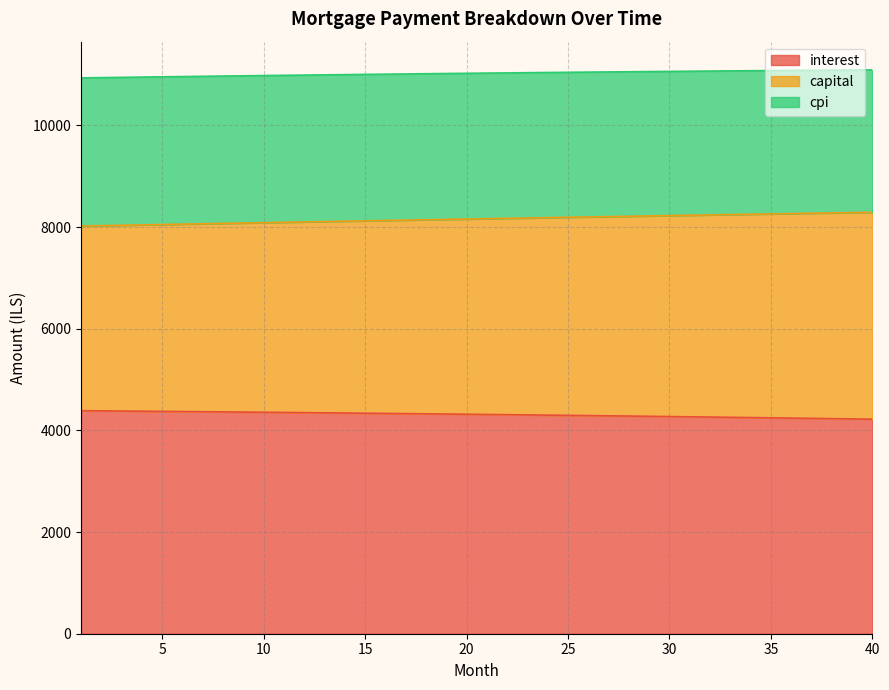

What is the difference between the highest and lowest values at 18?

6691.4